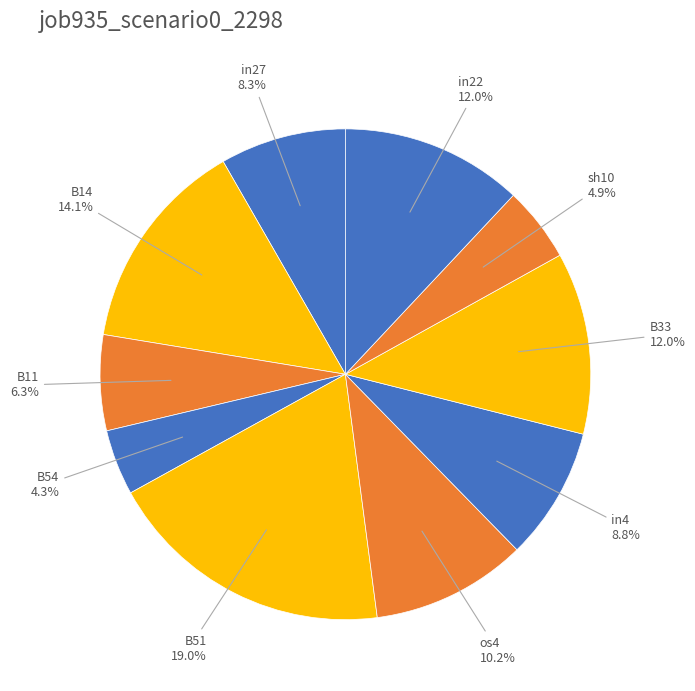

How many segments does this pie chart have?

10